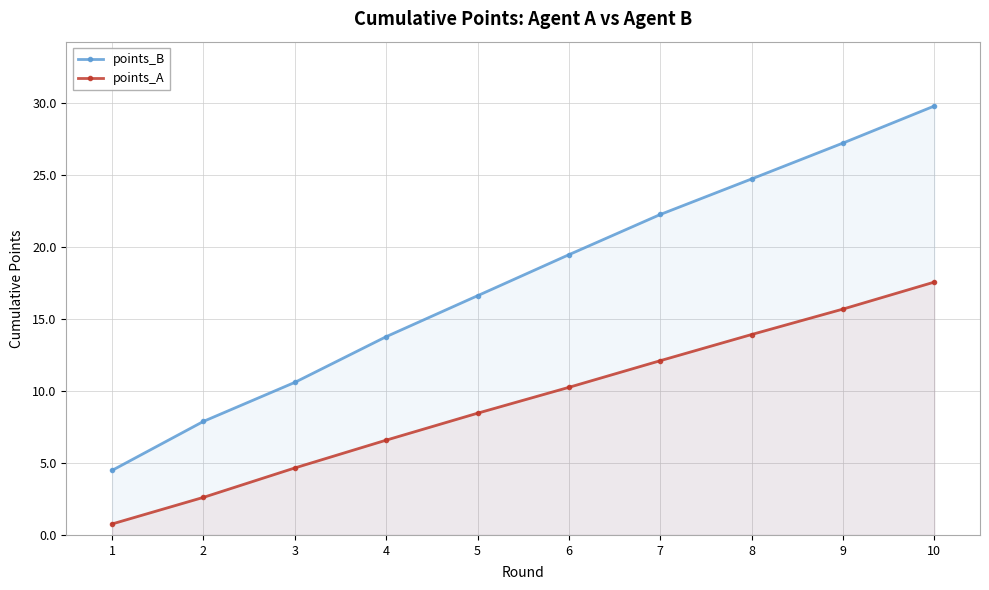

What is the value of the points_A point at the 3rd from the left?

4.7